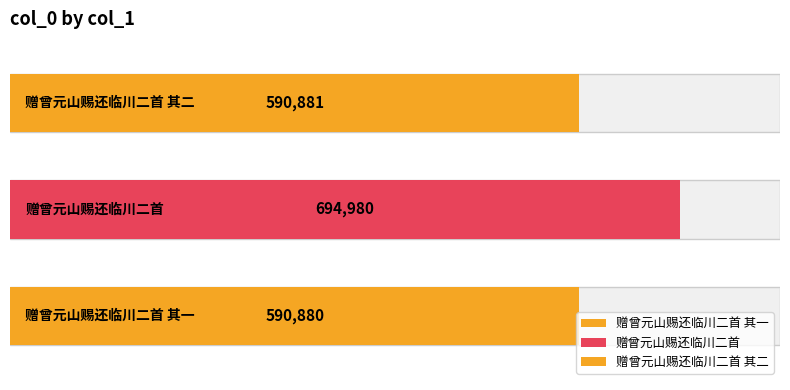

Reading right to left, what are all the values shown in this chart?

赠曾元山赐还临川二首 其二=590881	赠曾元山赐还临川二首=694980	赠曾元山赐还临川二首 其一=590880